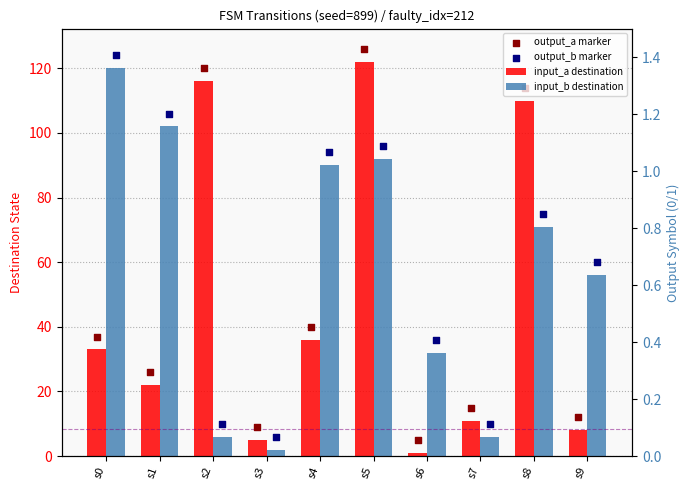

What is the total value across all series at s7?

17